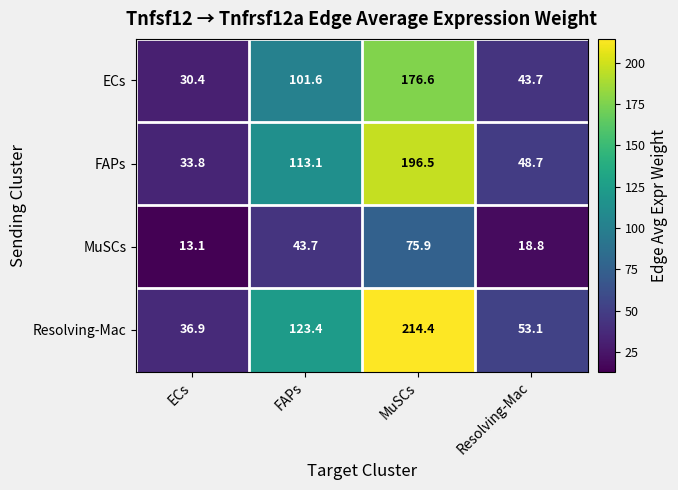

What is the total value across all series at Resolving-Mac?

164.3